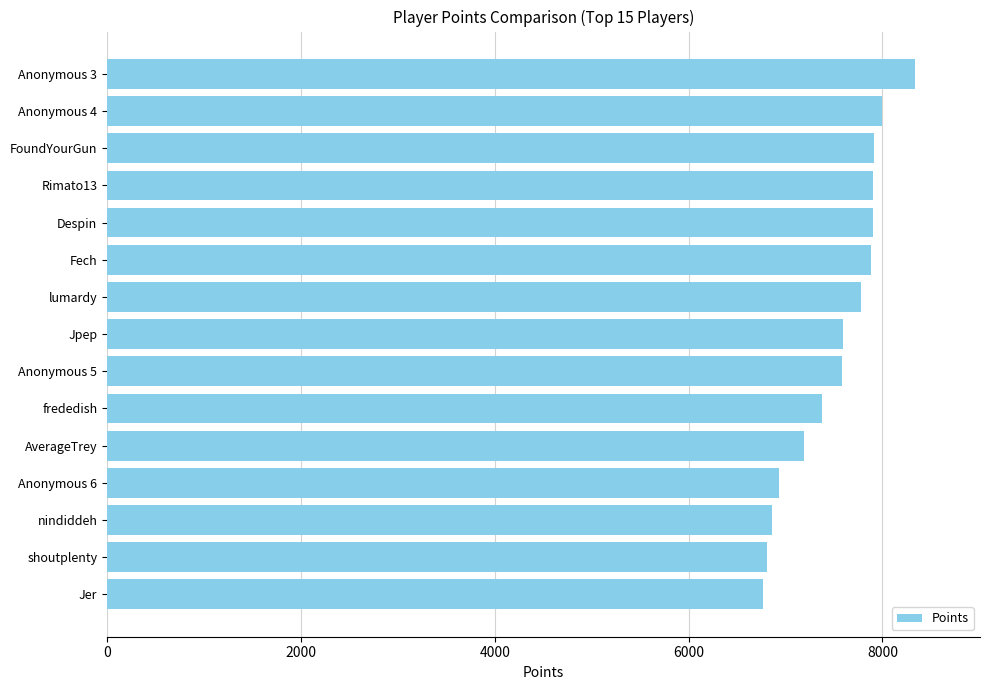

What value does the data have at Jpep?

7597